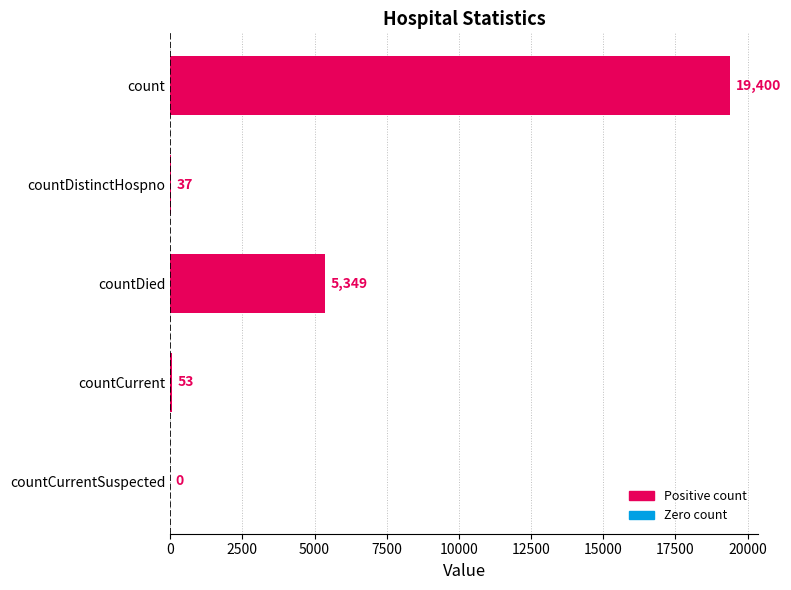

What is the ratio of the value at countDied to the value at countDistinctHospno?

144.6